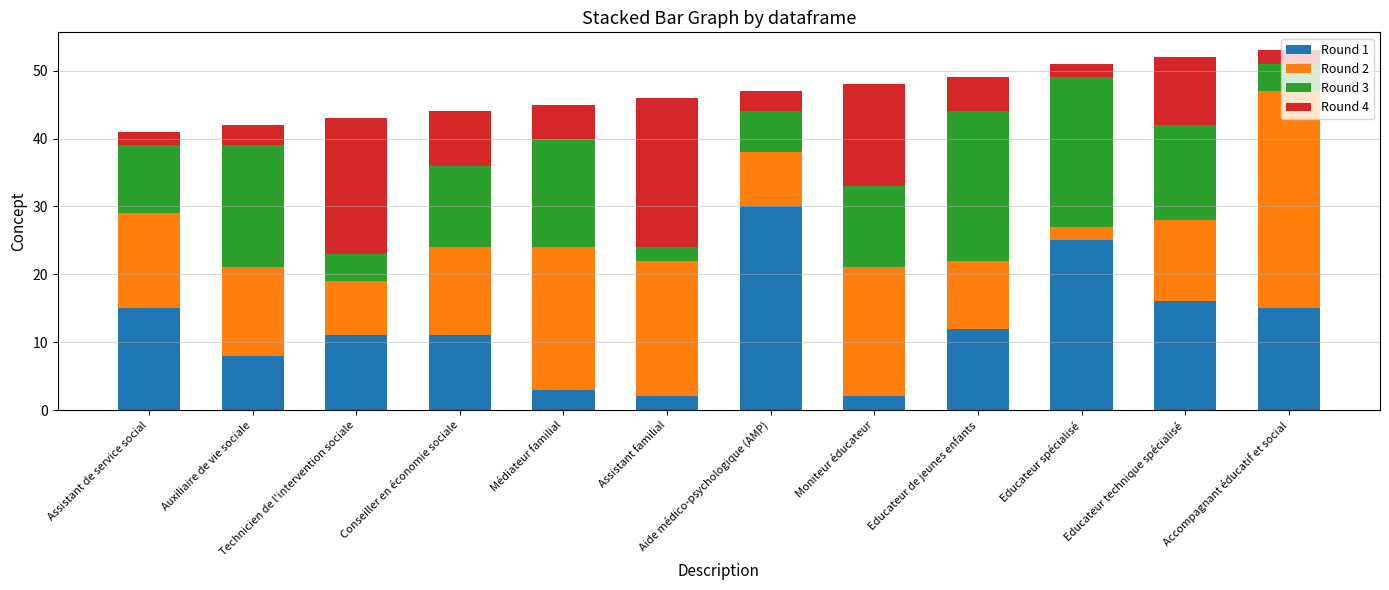

What is the total value across all series at Accompagnant éducatif et social?

53